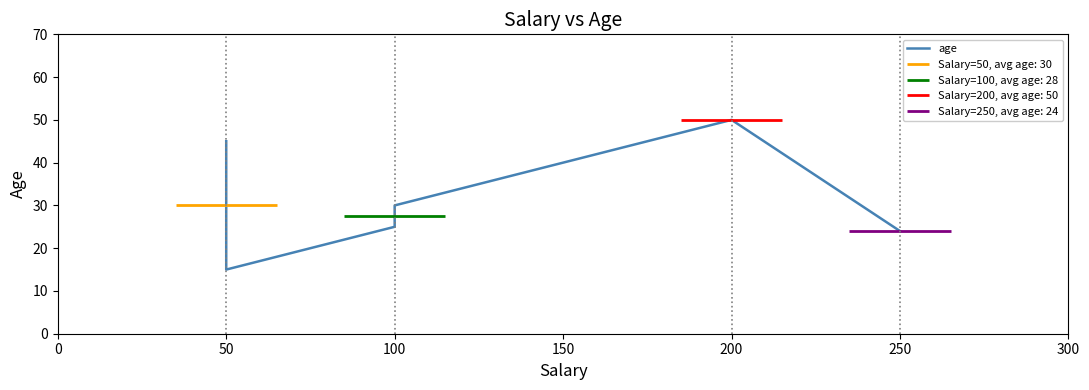

How many interior local peaks (higher than both neighbors) does the data have?

1